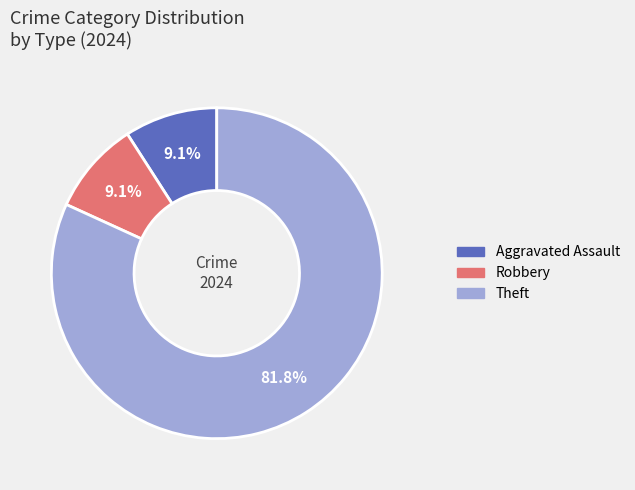

Is there a majority slice in this chart?

Yes